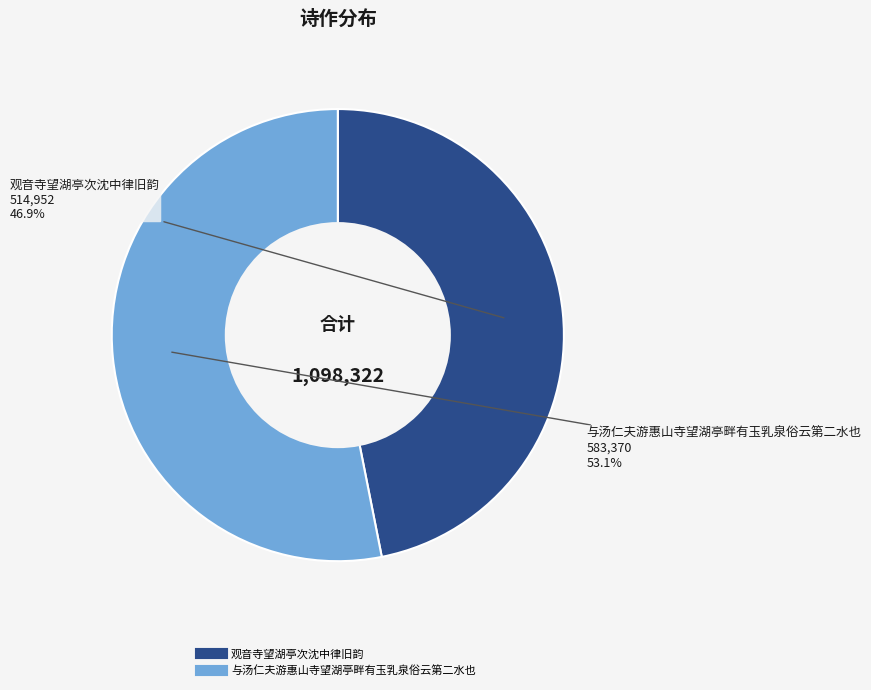

Count the number of slices in the pie.

2